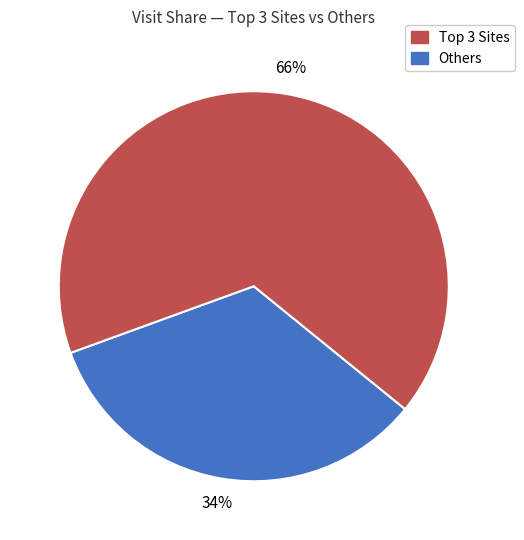

To the nearest percent, what is the average slice percentage?

50%